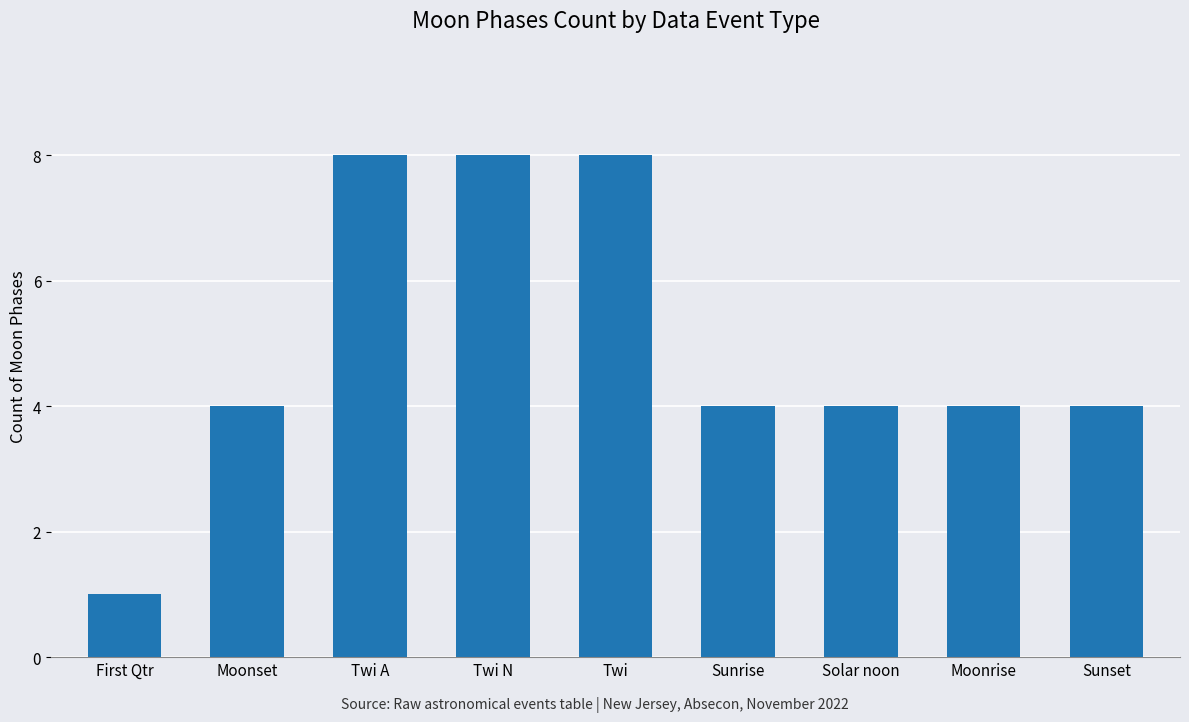

What is the change in value from First Qtr to Sunset?

+3